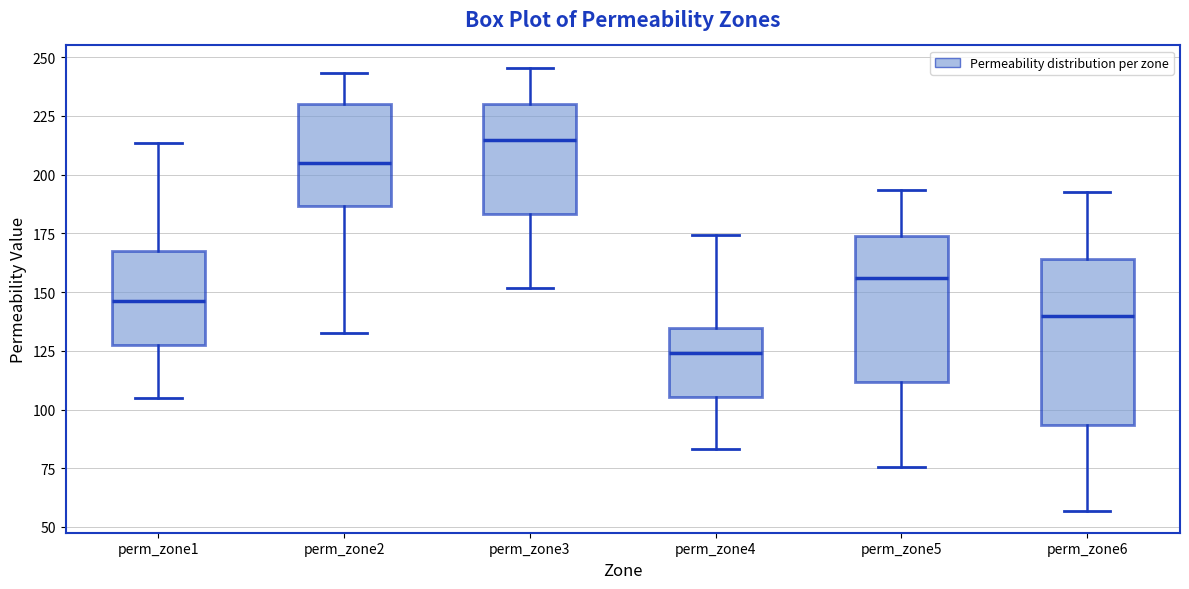

Reading left to right, read every box against the y-axis: the position of its median line, the range the box covers, and the ends of its whiskers. The values are not printed on the chart, so give them approximately, as read against the axis.

perm_zone1: median 145, box 125 to 170, whiskers 105 to 215
perm_zone2: median 205, box 185 to 230, whiskers 135 to 245
perm_zone3: median 215, box 185 to 230, whiskers 150 to 245
perm_zone4: median 125, box 105 to 135, whiskers 85 to 175
perm_zone5: median 155, box 110 to 175, whiskers 75 to 195
perm_zone6: median 140, box 95 to 165, whiskers 55 to 195